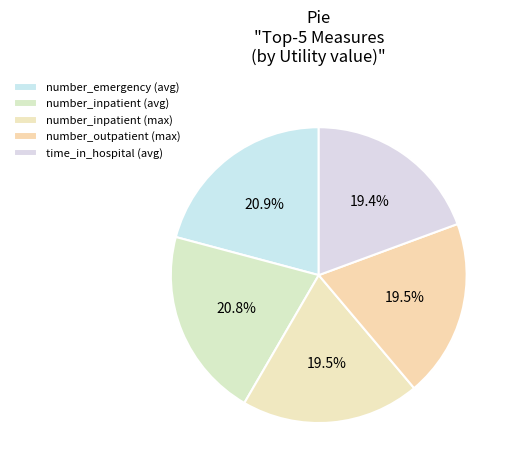

To the nearest percent, what is the difference between the largest and smallest slice percentages?

1%